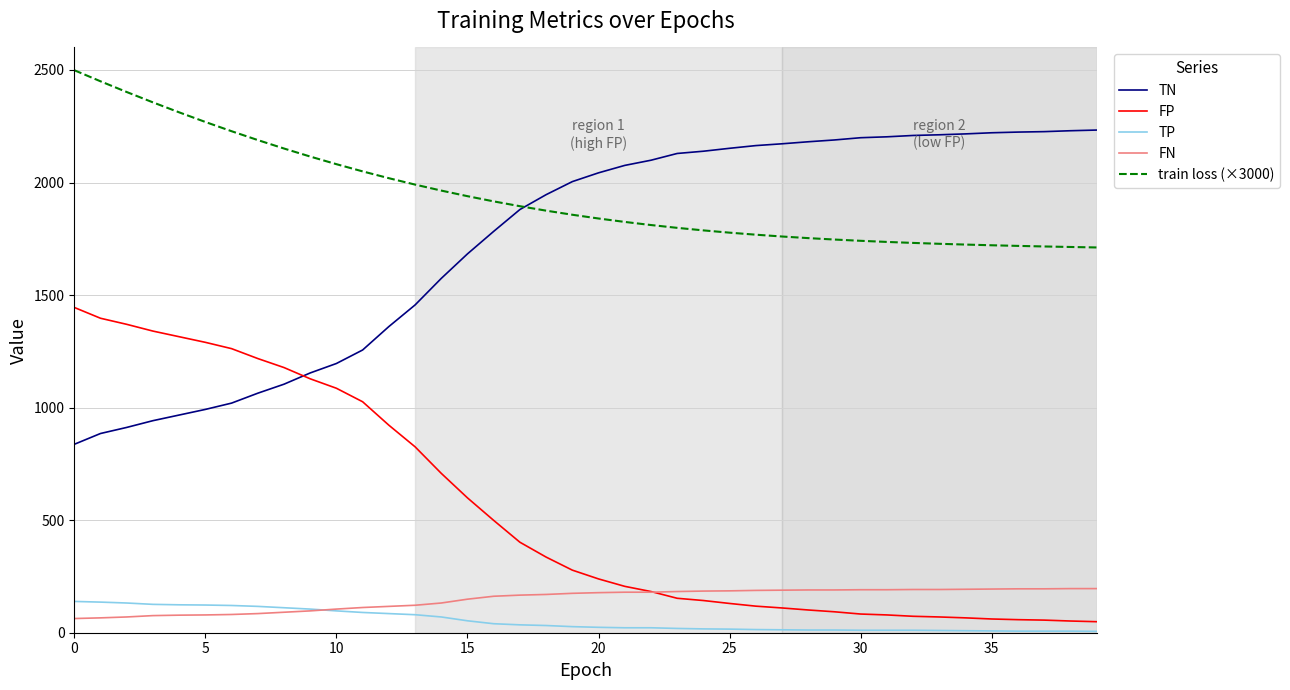

Which series has the largest total across all categories?

train loss (×3000)